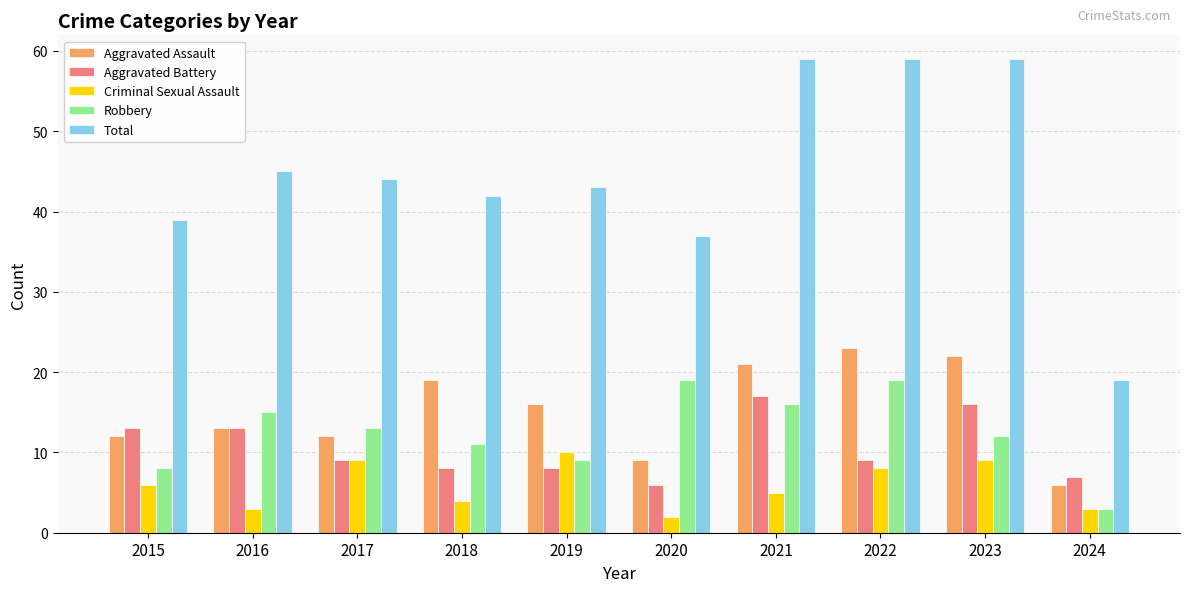

What is the greatest value displayed?

59